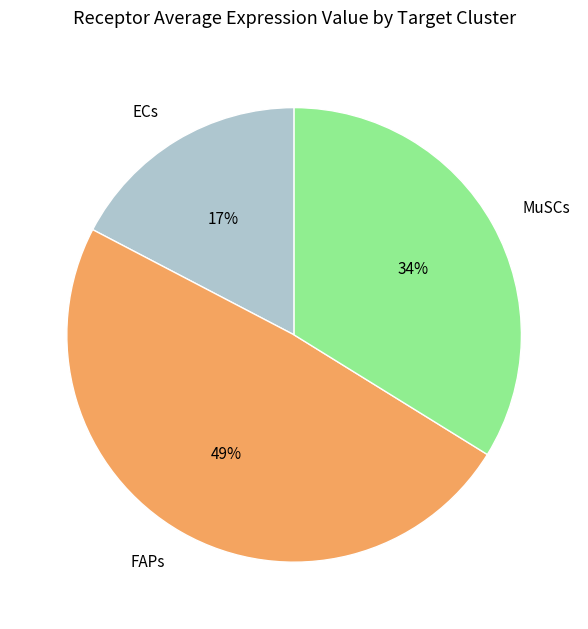

True or false: ECs accounts for 17% of the total.

True